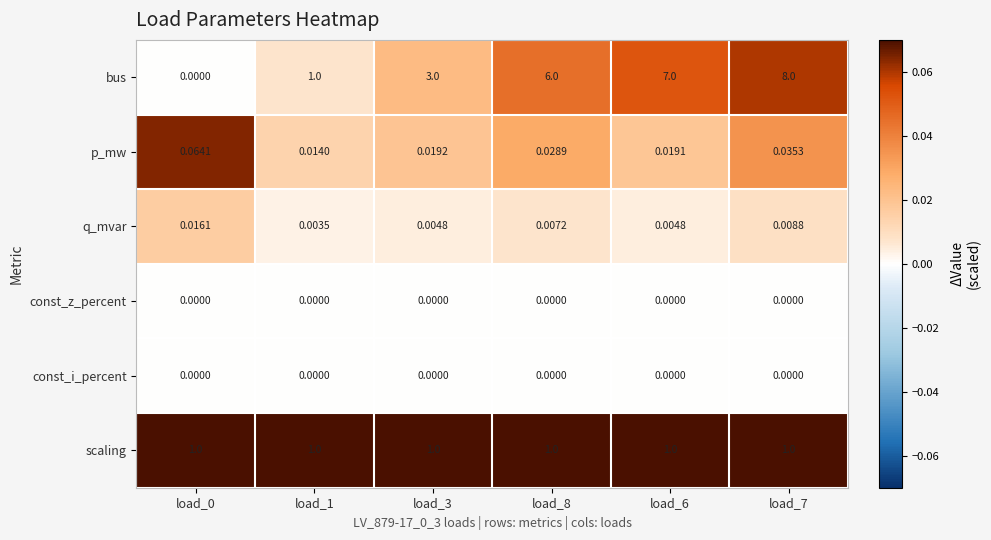

What is the spread (max minus min) of values at load_8?

6.0